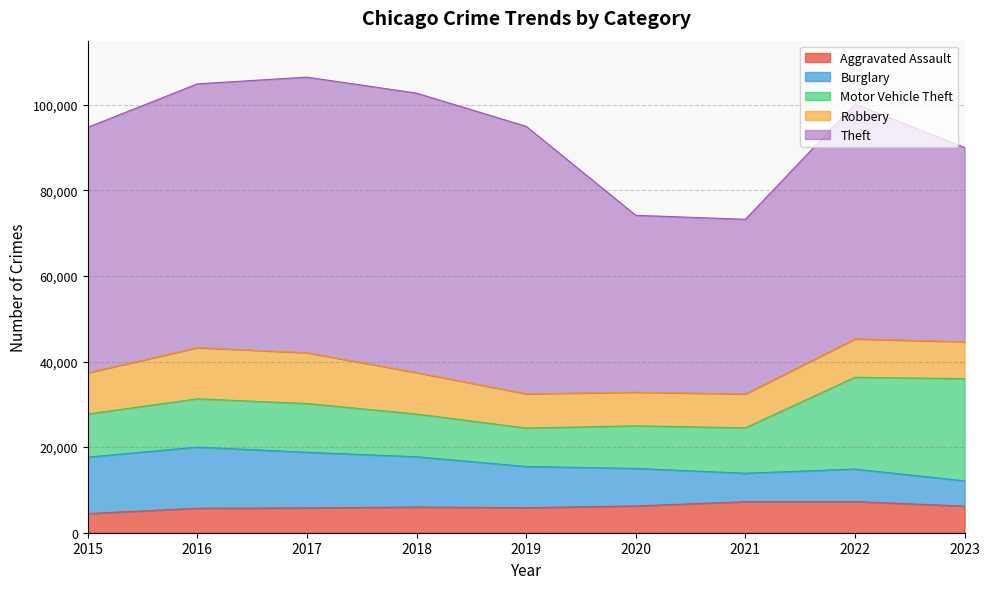

In Burglary, how many points are higher than both neighbors (excluding endpoints)?

2